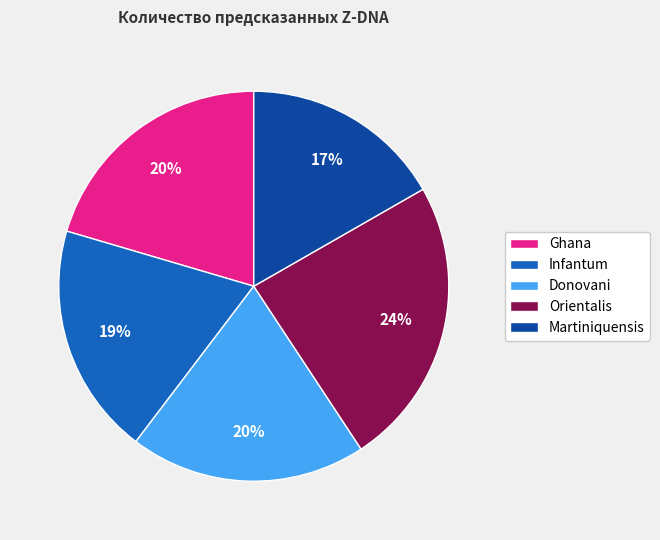

The Infantum slice represents 31% of the pie. True or false?

False